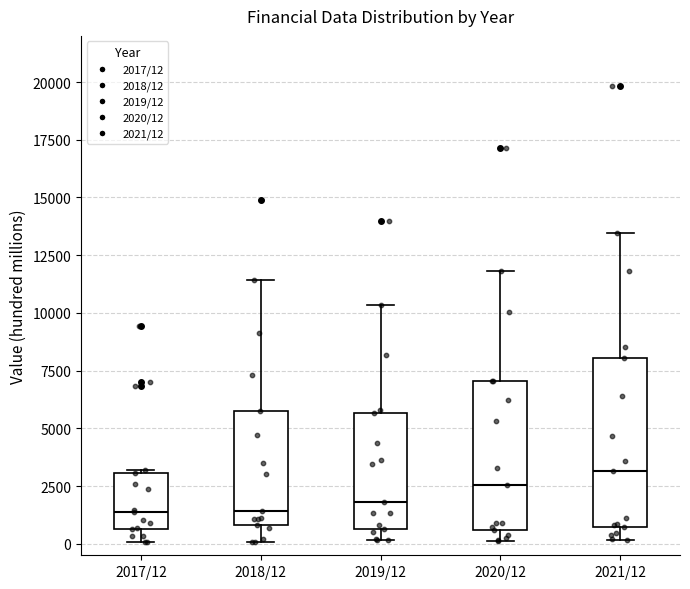

Reading left to right, read every box against the y-axis: the position of its median line, the range the box covers, and the ends of its whiskers. The values are not printed on the chart, so give them approximately, as read against the axis.

2017/12: median 1500, box 500 to 3000, whiskers 0 to 3000
2018/12: median 1500, box 1000 to 6000, whiskers 0 to 11500
2019/12: median 2000, box 500 to 5500, whiskers 0 to 10500
2020/12: median 2500, box 500 to 7000, whiskers 0 to 12000
2021/12: median 3000, box 500 to 8000, whiskers 0 to 13500